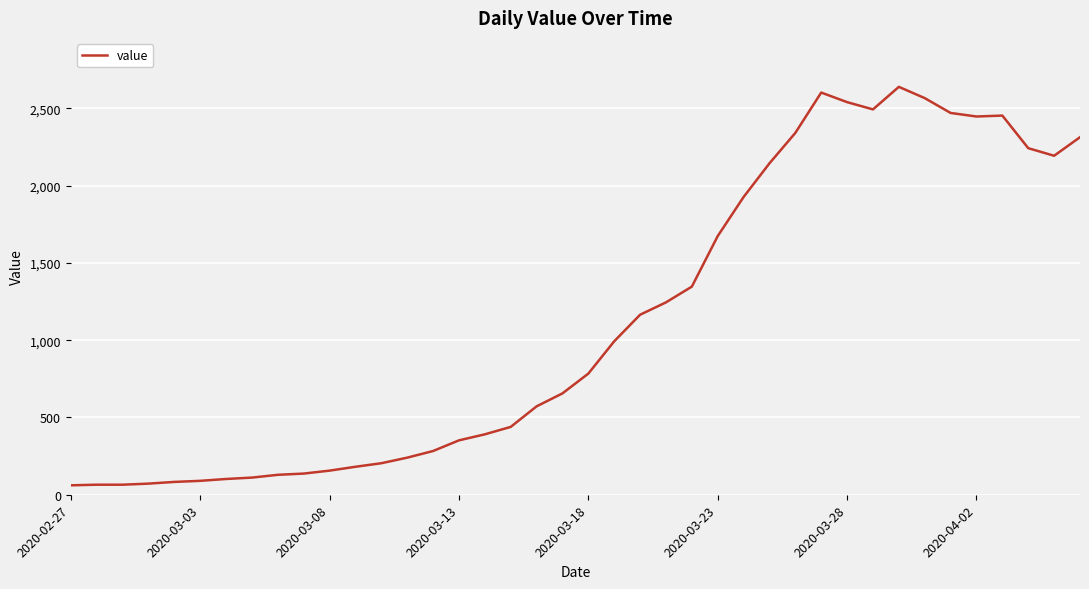

What is the minimum value shown in the chart?

61